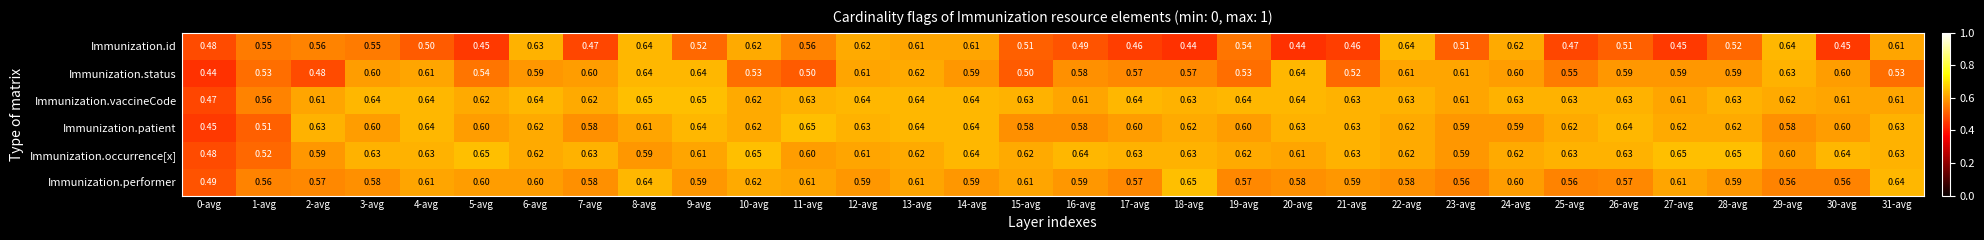

Which series has the largest total across all categories?

Immunization.vaccineCode